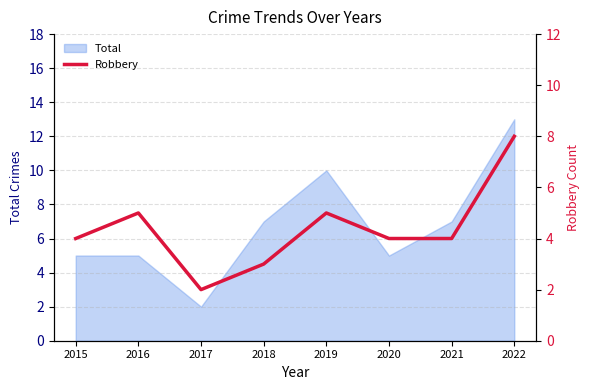

What is the maximum value for Total?

13